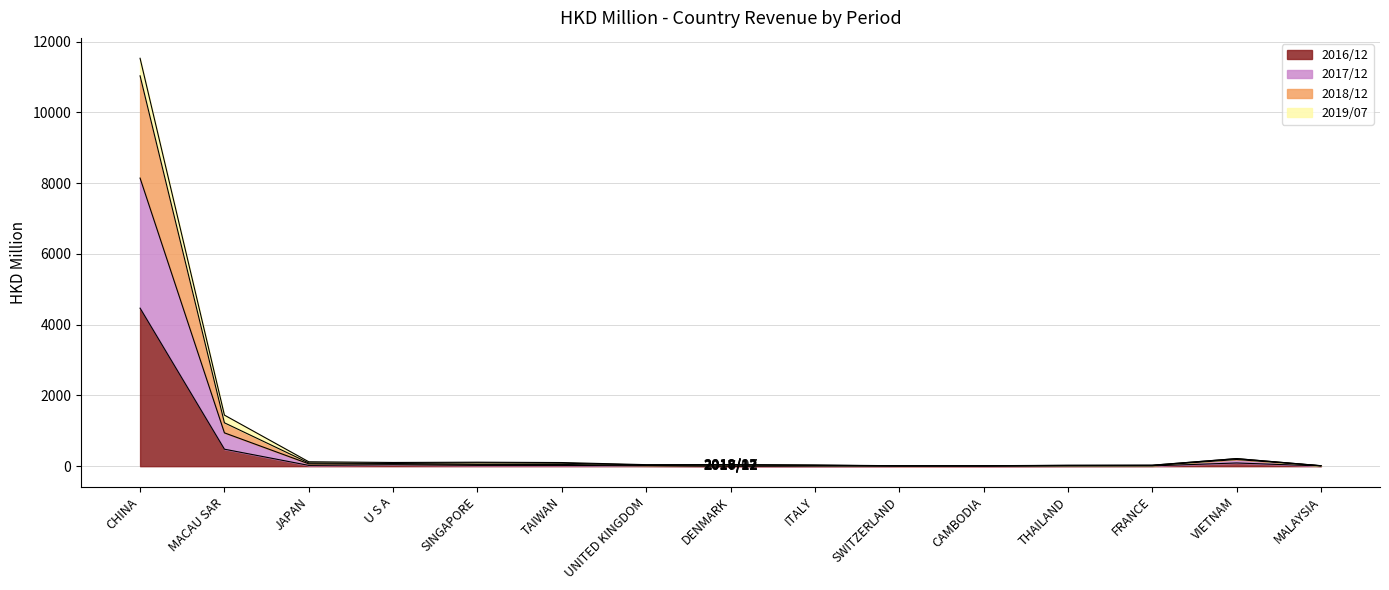

At which label does 201812 reach its minimum?

SWITZERLAND